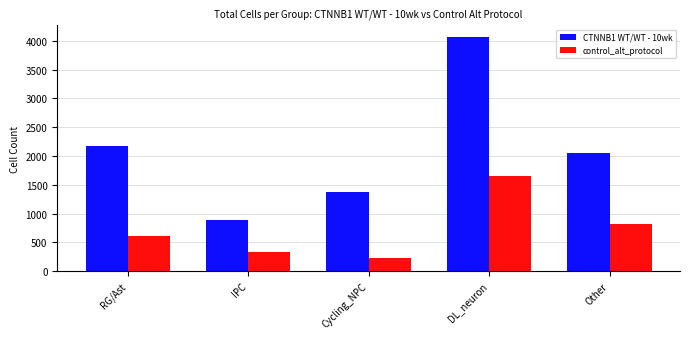

List the series in order of their overall mean, lowest first.

control_alt_protocol, CTNNB1 WT/WT - 10wk